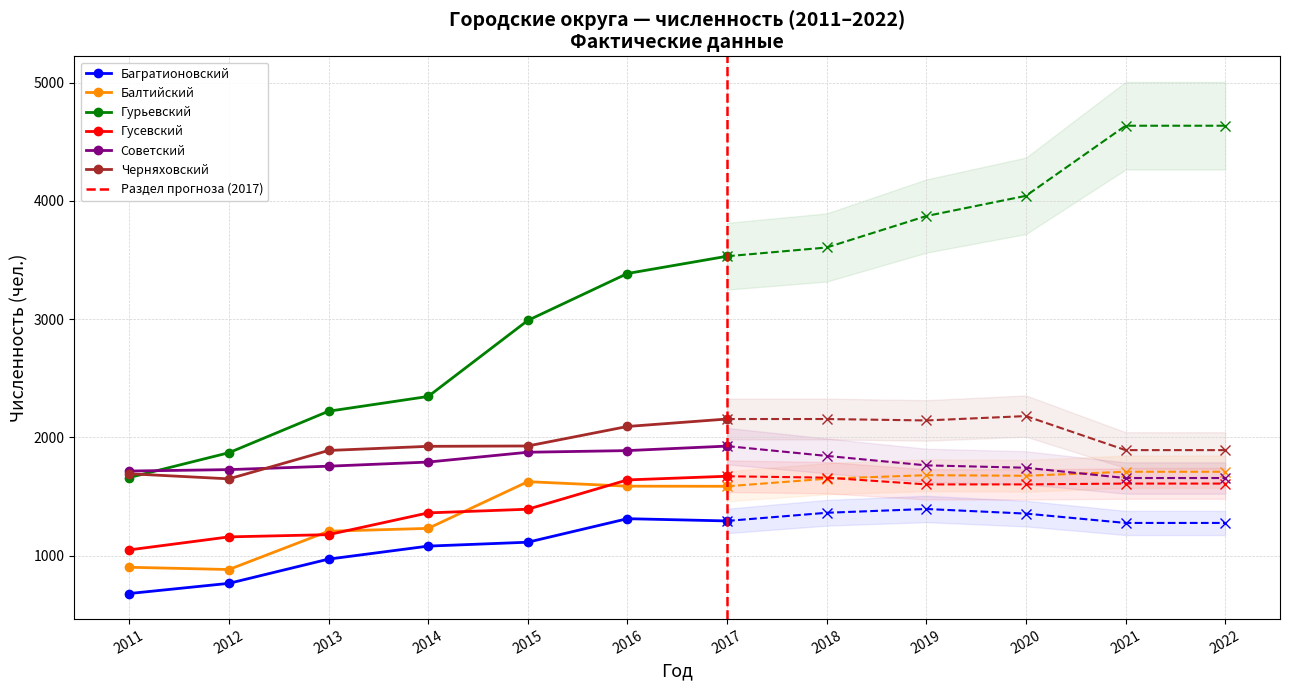

Which series has the largest total across all categories?

Гурьевский